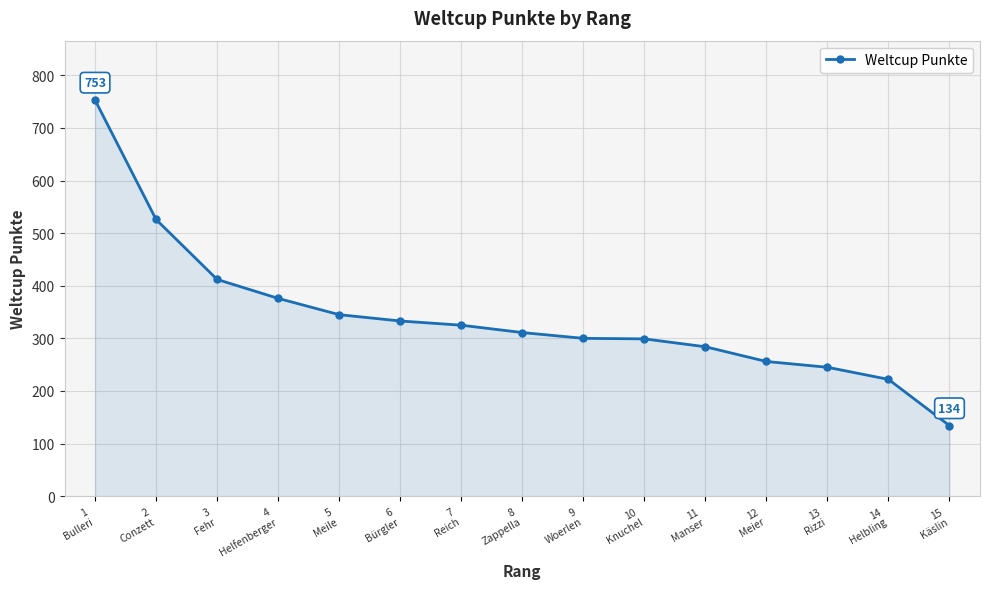

How many lines are shown in the chart?

1